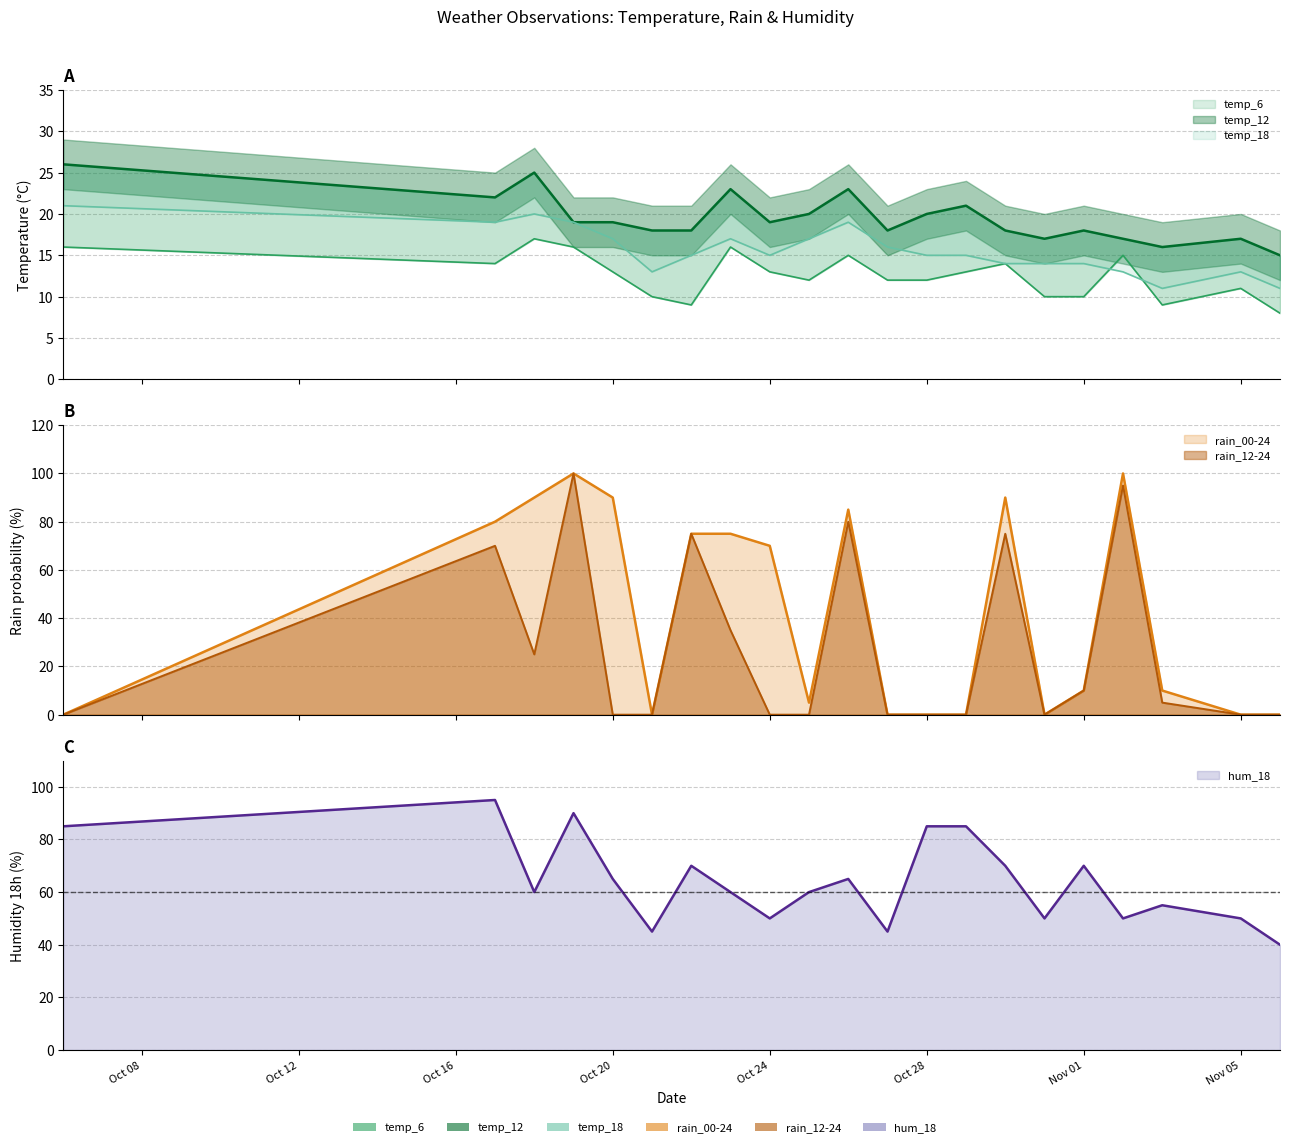

What is the total value across all series at Nov 01?

132